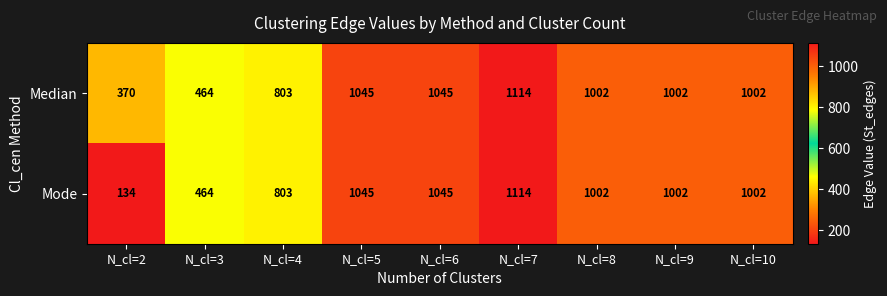

What value does the Mode series have at N_cl=7?

1114